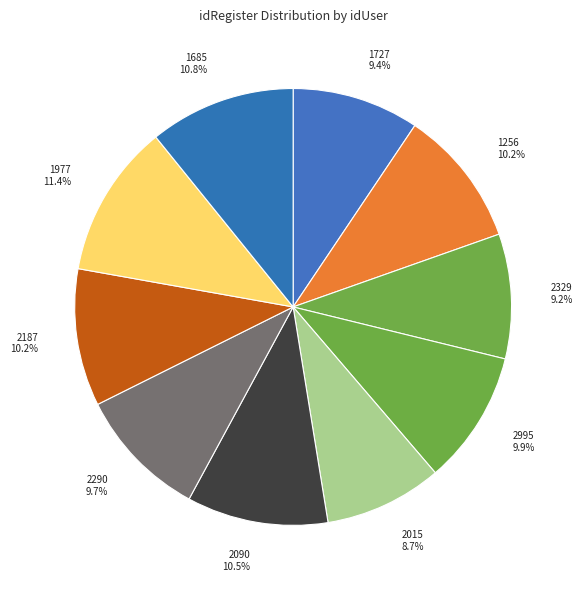

To the nearest percent, what percentage of the pie is 2187?

10%